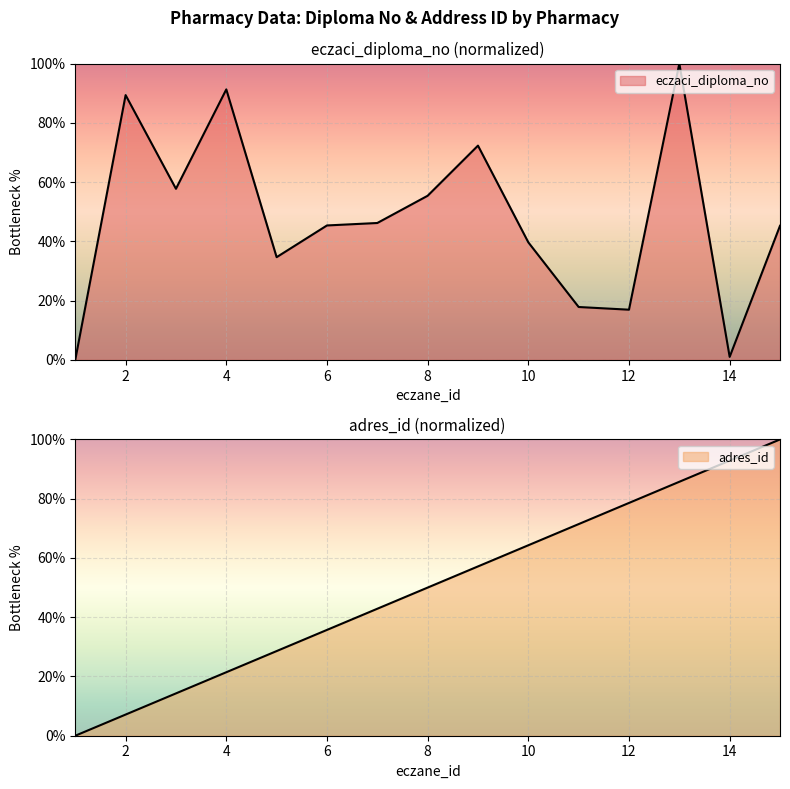

Which series changed the most between 3 and 5?

eczaci_diploma_no